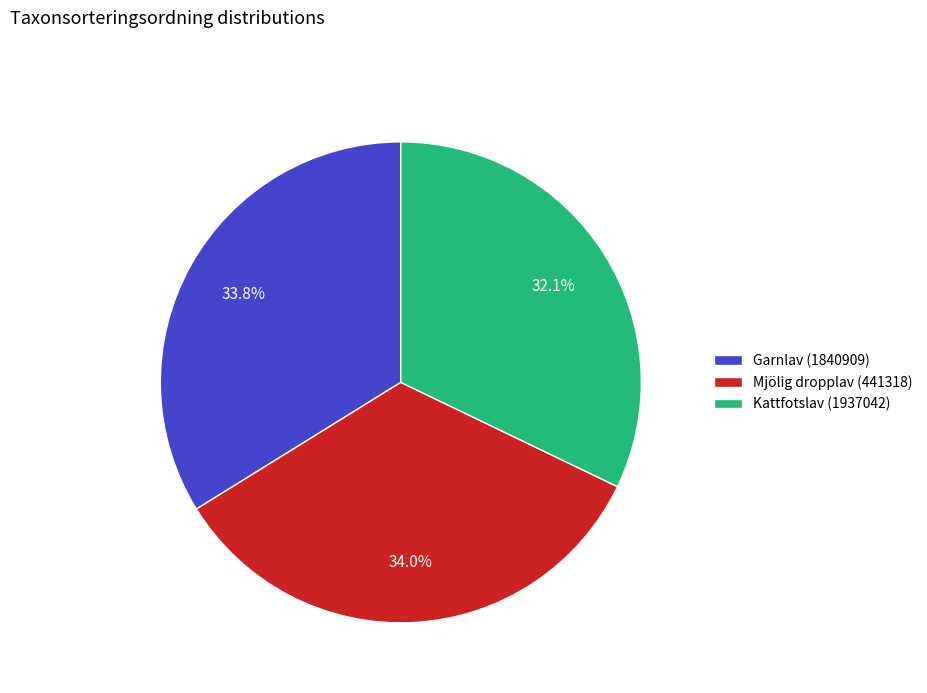

Which slice is the smallest?

Kattfotslav (1937042)